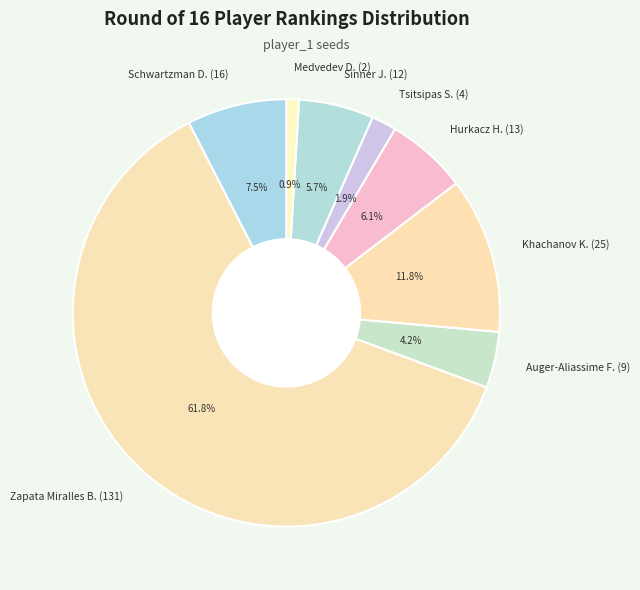

Combined, do Hurkacz H. (13) and Tsitsipas S. (4) account for over 50%?

No